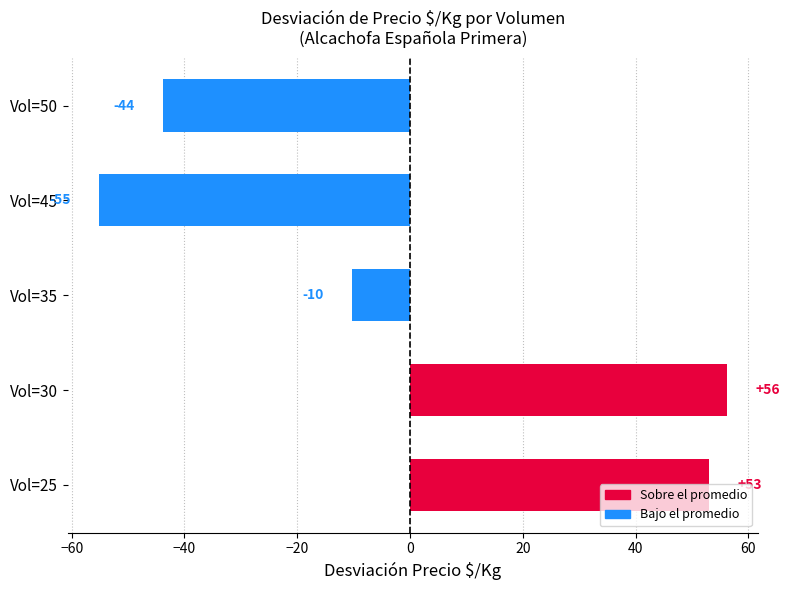

How many data points are less than -10?

3